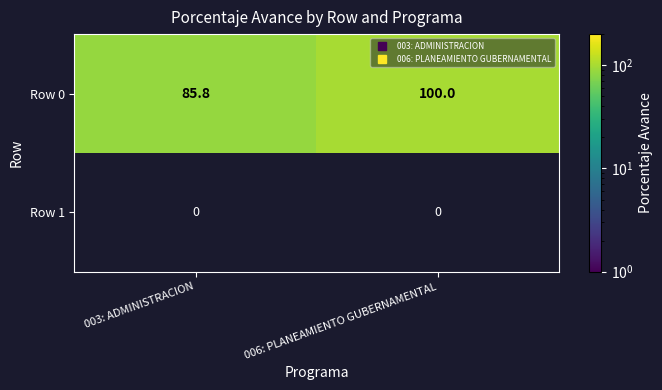

Which series has the largest total across all categories?

Row 0